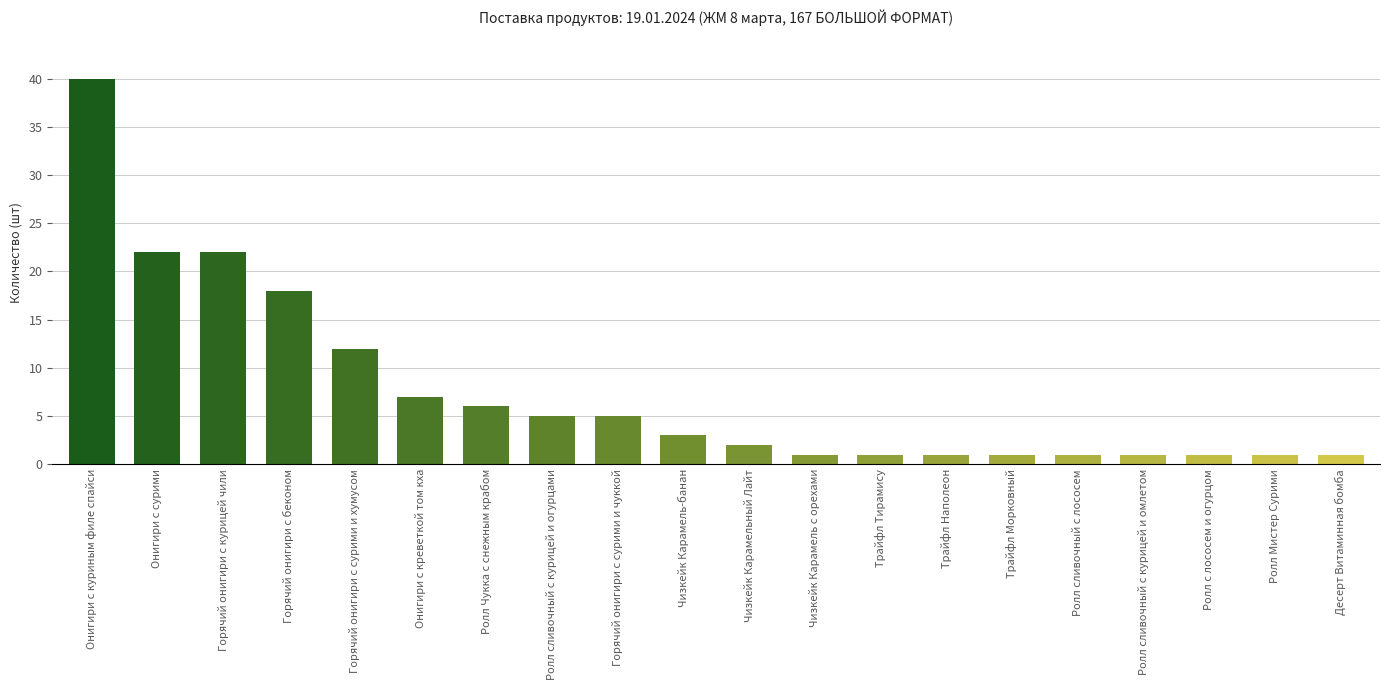

Reading left to right, transcribe all the data shown in this chart.

40	22	22	18	12	7	6	5	5	3	2	1	1	1	1	1	1	1	1	1